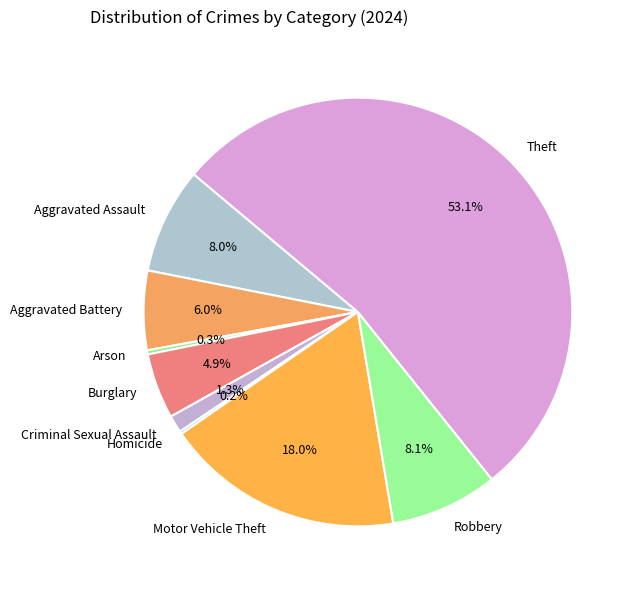

To the nearest percent, what is the average slice percentage?

11%